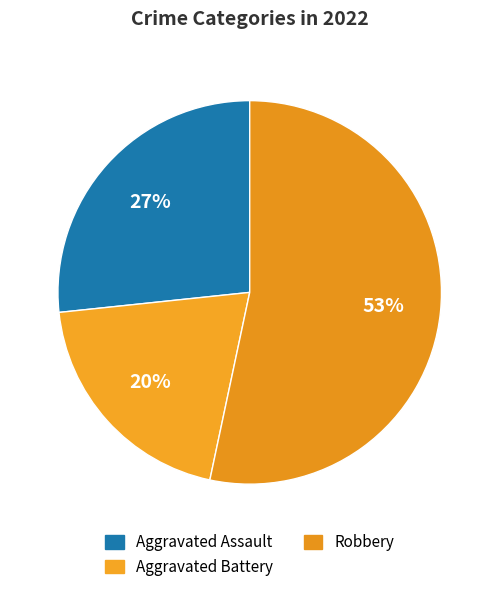

Is it true that Robbery is 53% of the pie?

True